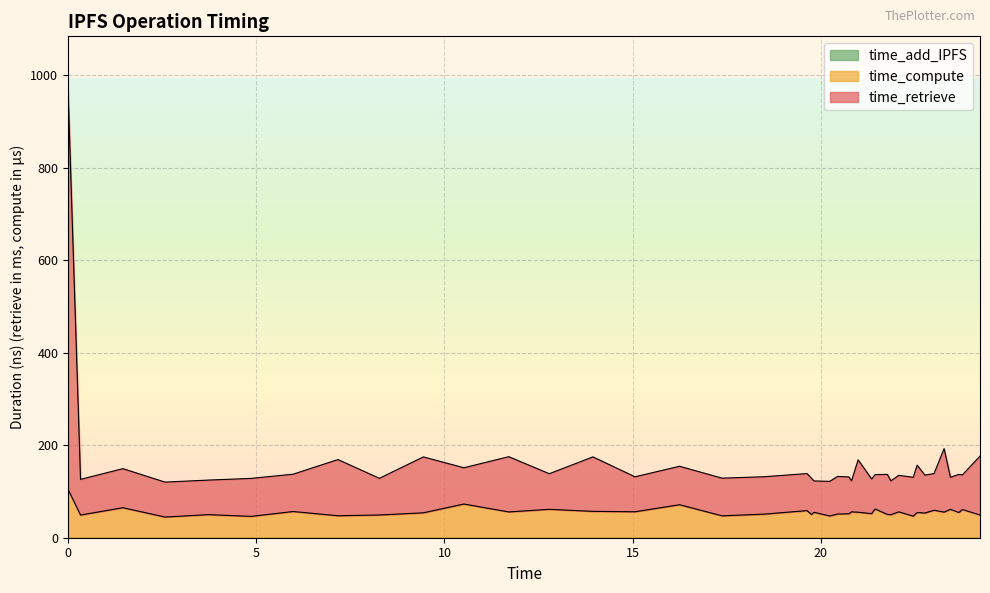

Does the chart display data point markers on the line(s)?

No